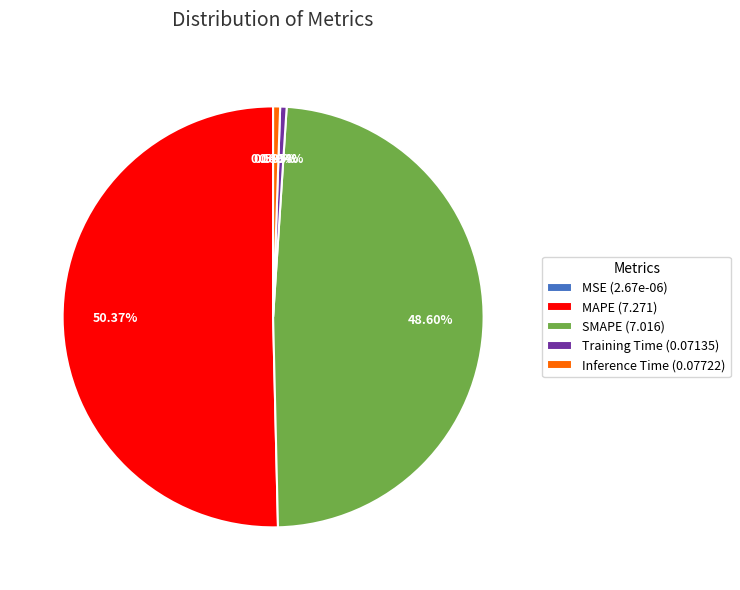

To the nearest percent, what is the difference between the Training Time and MAPE slice percentages?

50%